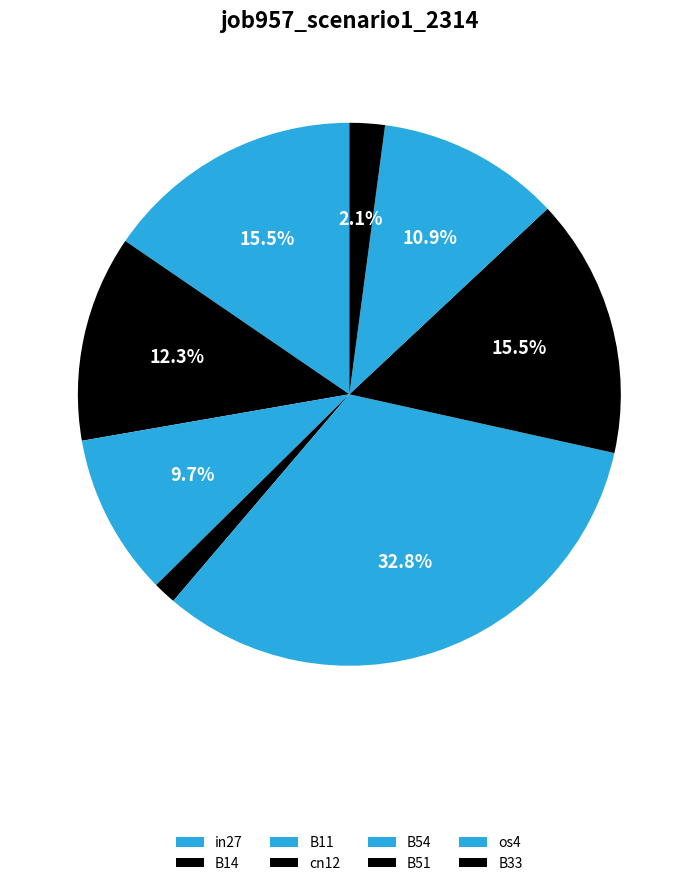

Count the number of slices in the pie.

8